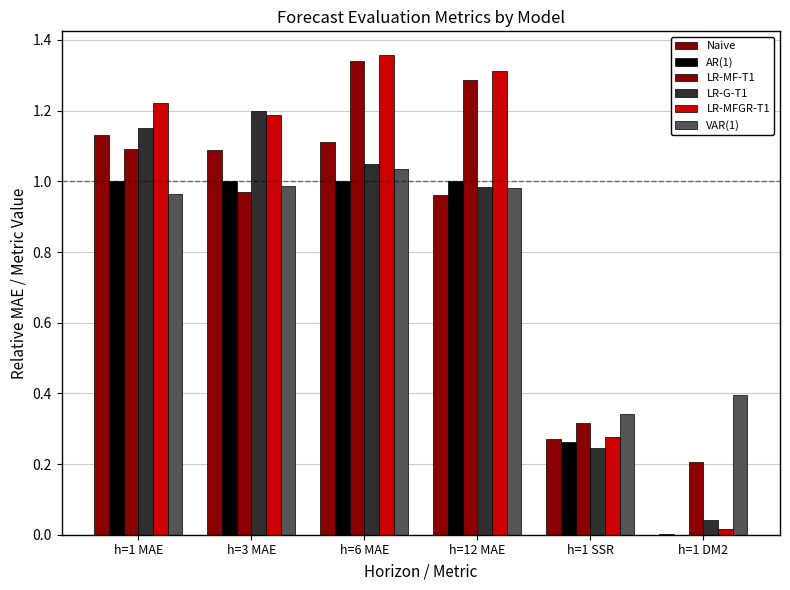

Which series has the largest total across all categories?

LR-MFGR-T1